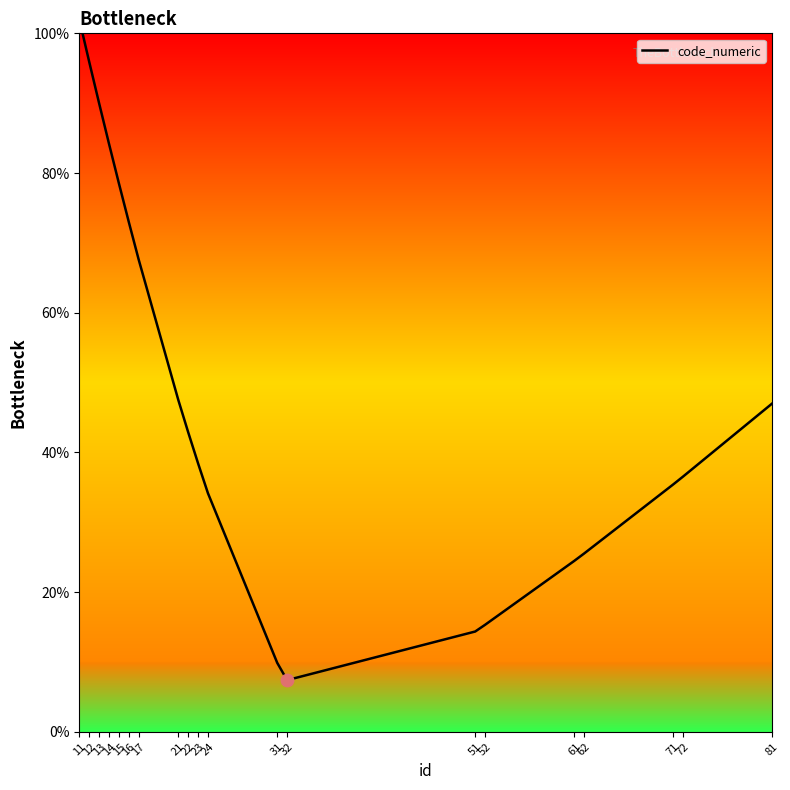

Which has a higher value, 11 or 24?

11